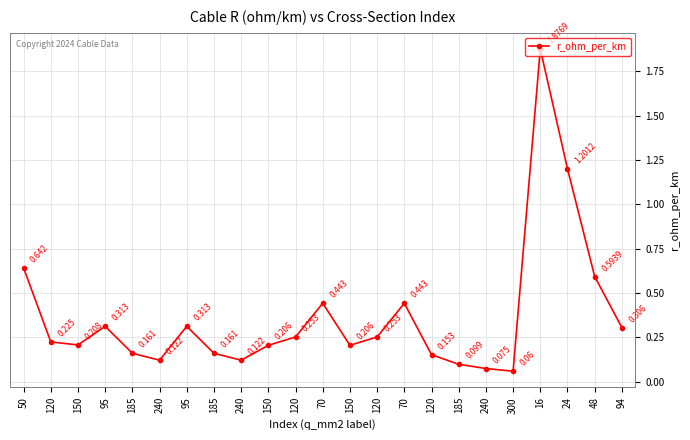

How many lines are shown in the chart?

1